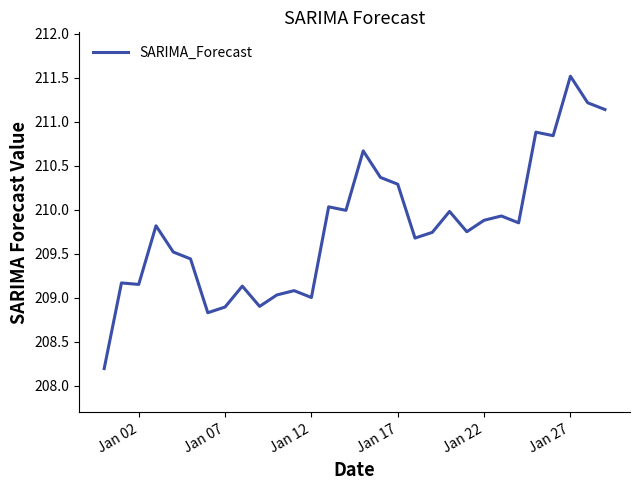

What is the smallest value displayed?

208.2